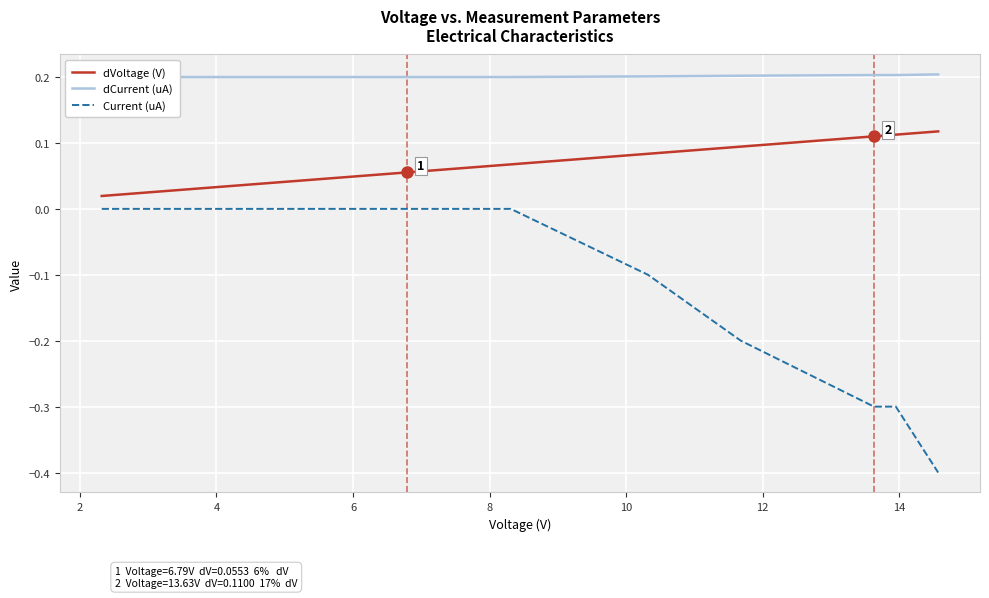

How many distinct data groups are displayed?

3